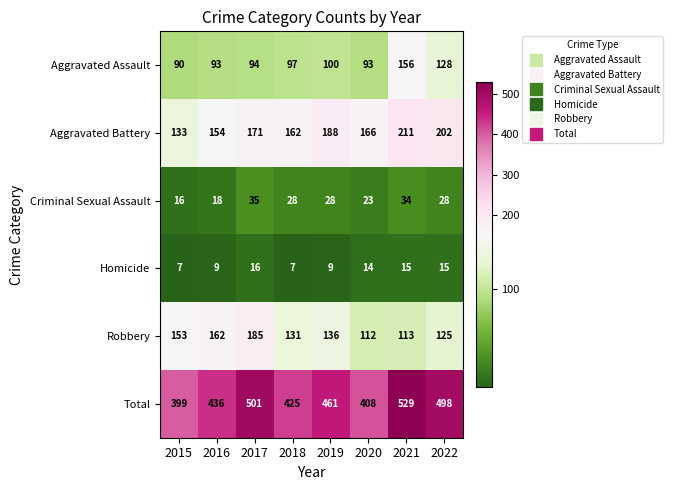

Count the number of data series in this chart.

6